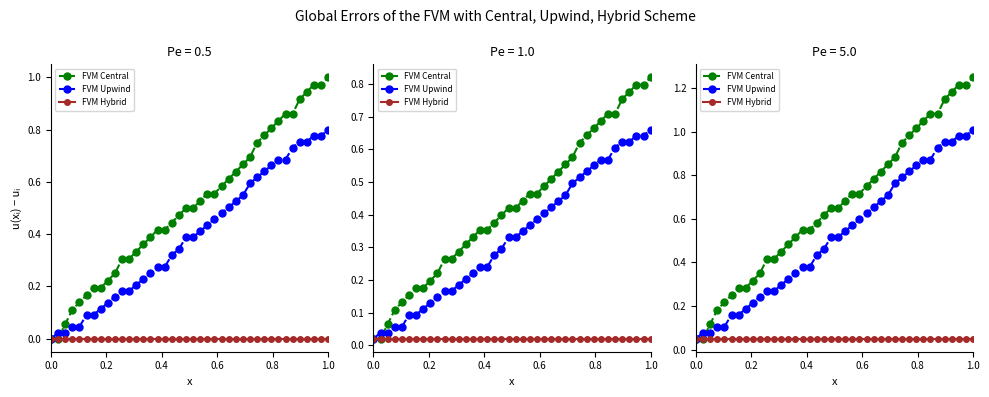

True or false: FVM Upwind and FVM Hybrid intersect in this chart.

False